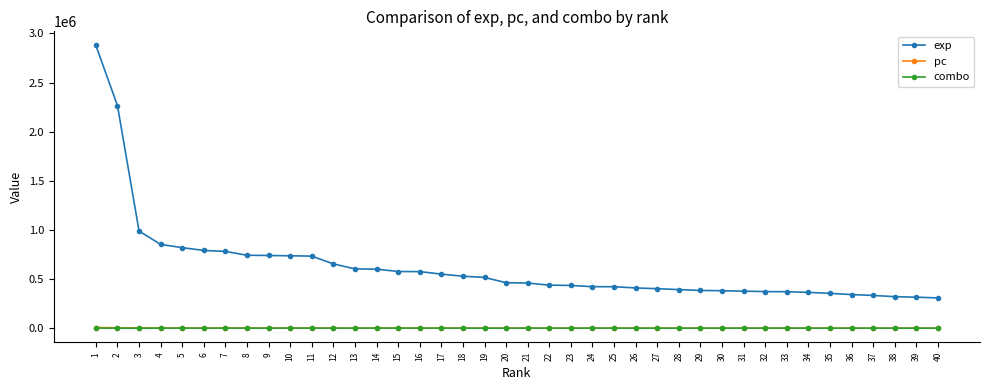

True or false: exp and combo cross at least once.

False